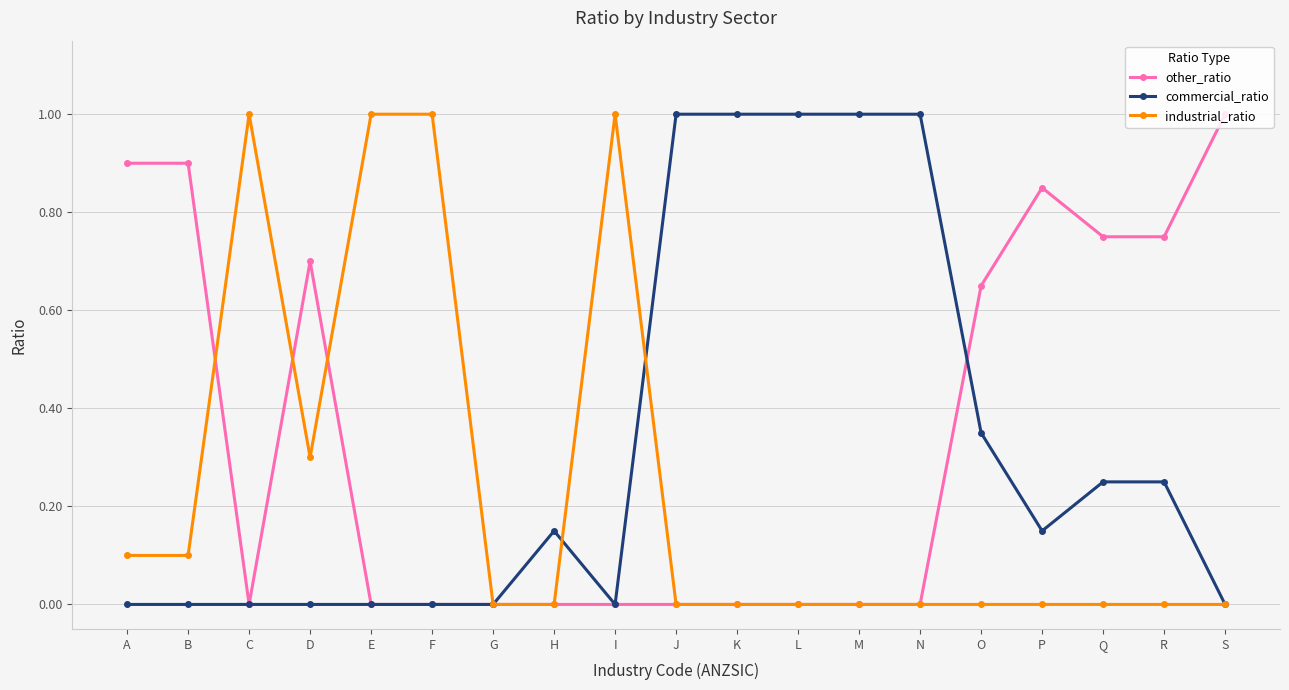

Rank the series at R from lowest to highest value.

industrial_ratio, commercial_ratio, other_ratio